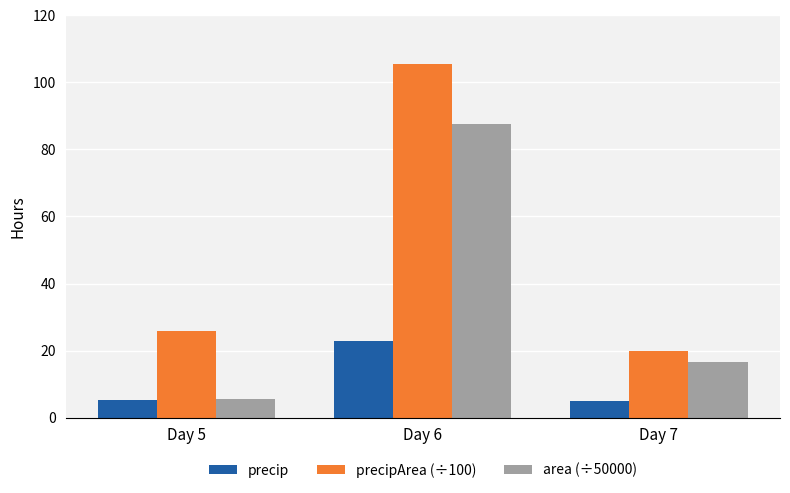

List the series in order of their overall mean, highest first.

precipArea (÷100), area (÷50000), precip